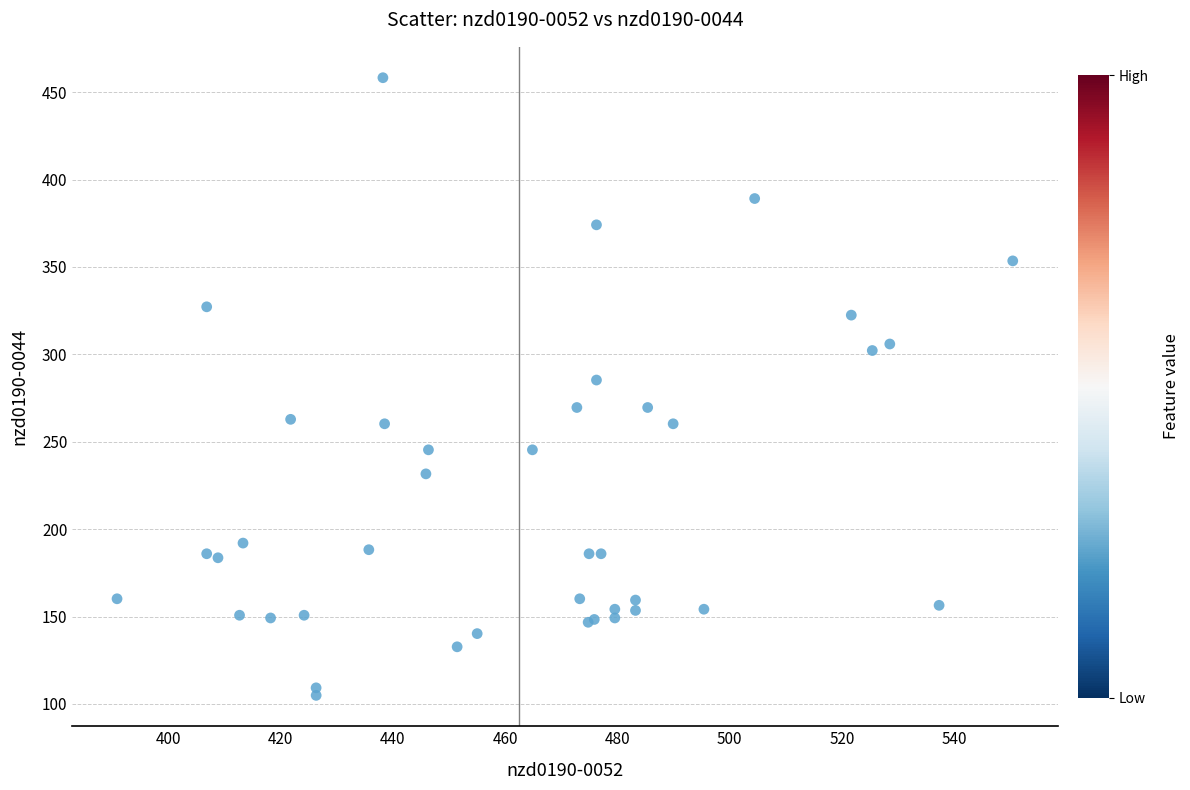

What Y value in the scatter plot is closest to 281?

285.3